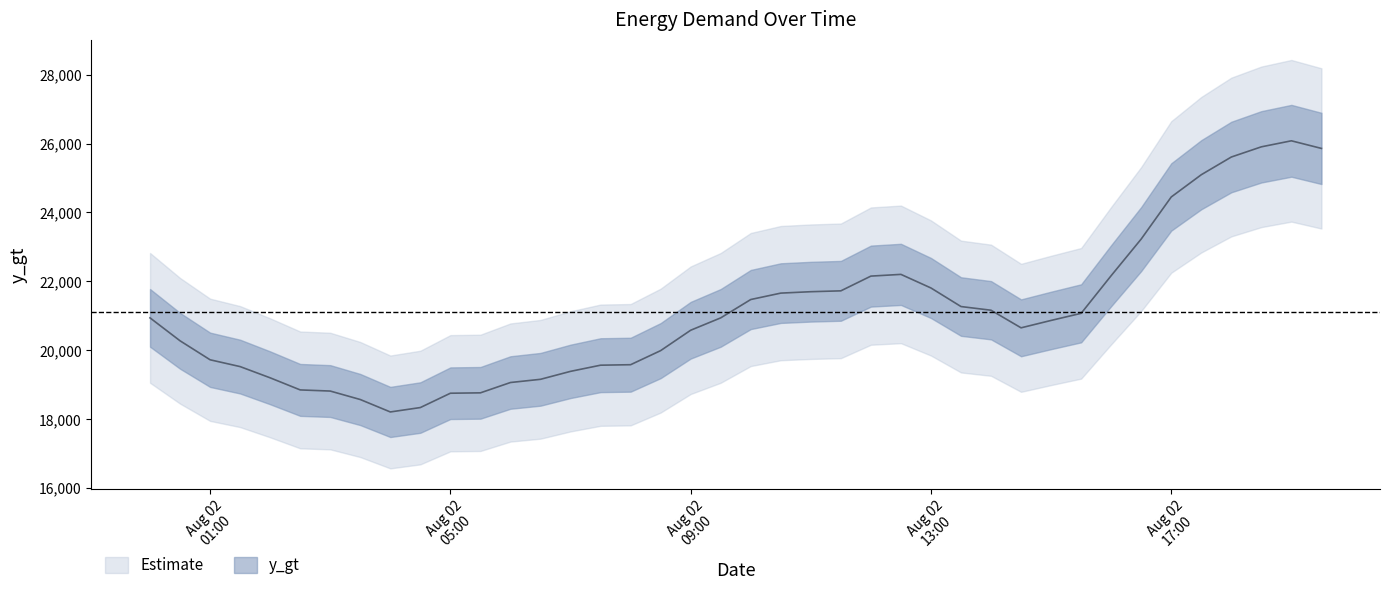

Rank the categories by value from lowest to highest.

2020-08-02 04:00:00, 2020-08-02 04:30:00, 2020-08-02 03:30:00, 2020-08-02 05:00:00, 2020-08-02 05:30:00, 2020-08-02 03:00:00, 2020-08-02 02:30:00, 2020-08-02 06:00:00, 2020-08-02 06:30:00, 2020-08-02 02:00:00, 2020-08-02 07:00:00, 2020-08-02 01:30:00, 2020-08-02 07:30:00, 2020-08-02 08:00:00, 2020-08-02 01:00:00, 2020-08-02 08:30:00, 2020-08-02 00:30:00, 2020-08-02 09:00:00, 2020-08-02 14:30:00, 2020-08-02 15:00:00, 2020-08-02 00:00:00, 2020-08-02 09:30:00, 2020-08-02 15:30:00, 2020-08-02 14:00:00, 2020-08-02 13:30:00, 2020-08-02 10:00:00, 2020-08-02 10:30:00, 2020-08-02 11:00:00, 2020-08-02 11:30:00, 2020-08-02 13:00:00, 2020-08-02 12:00:00, 2020-08-02 16:00:00, 2020-08-02 12:30:00, 2020-08-02 16:30:00, 2020-08-02 17:00:00, 2020-08-02 17:30:00, 2020-08-02 18:00:00, 2020-08-02 19:30:00, 2020-08-02 18:30:00, 2020-08-02 19:00:00